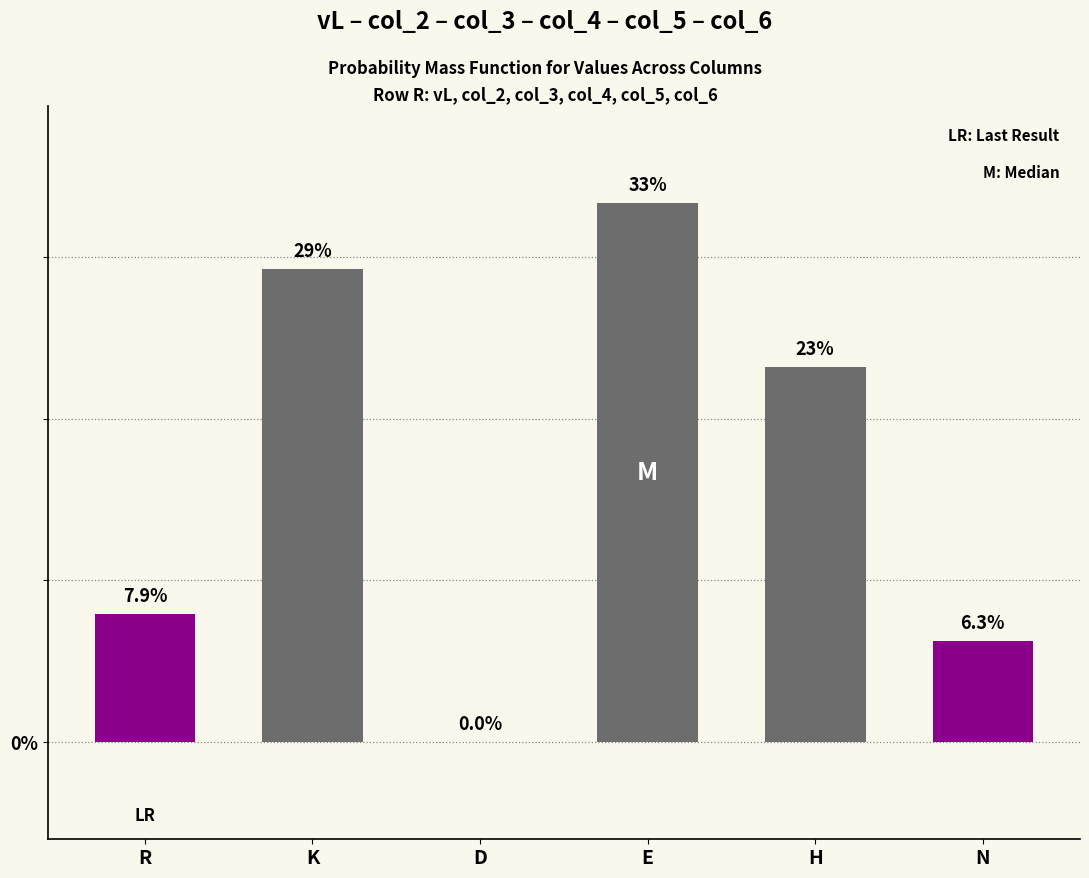

The chart shows a value of 2.7 at N. True or false?

False